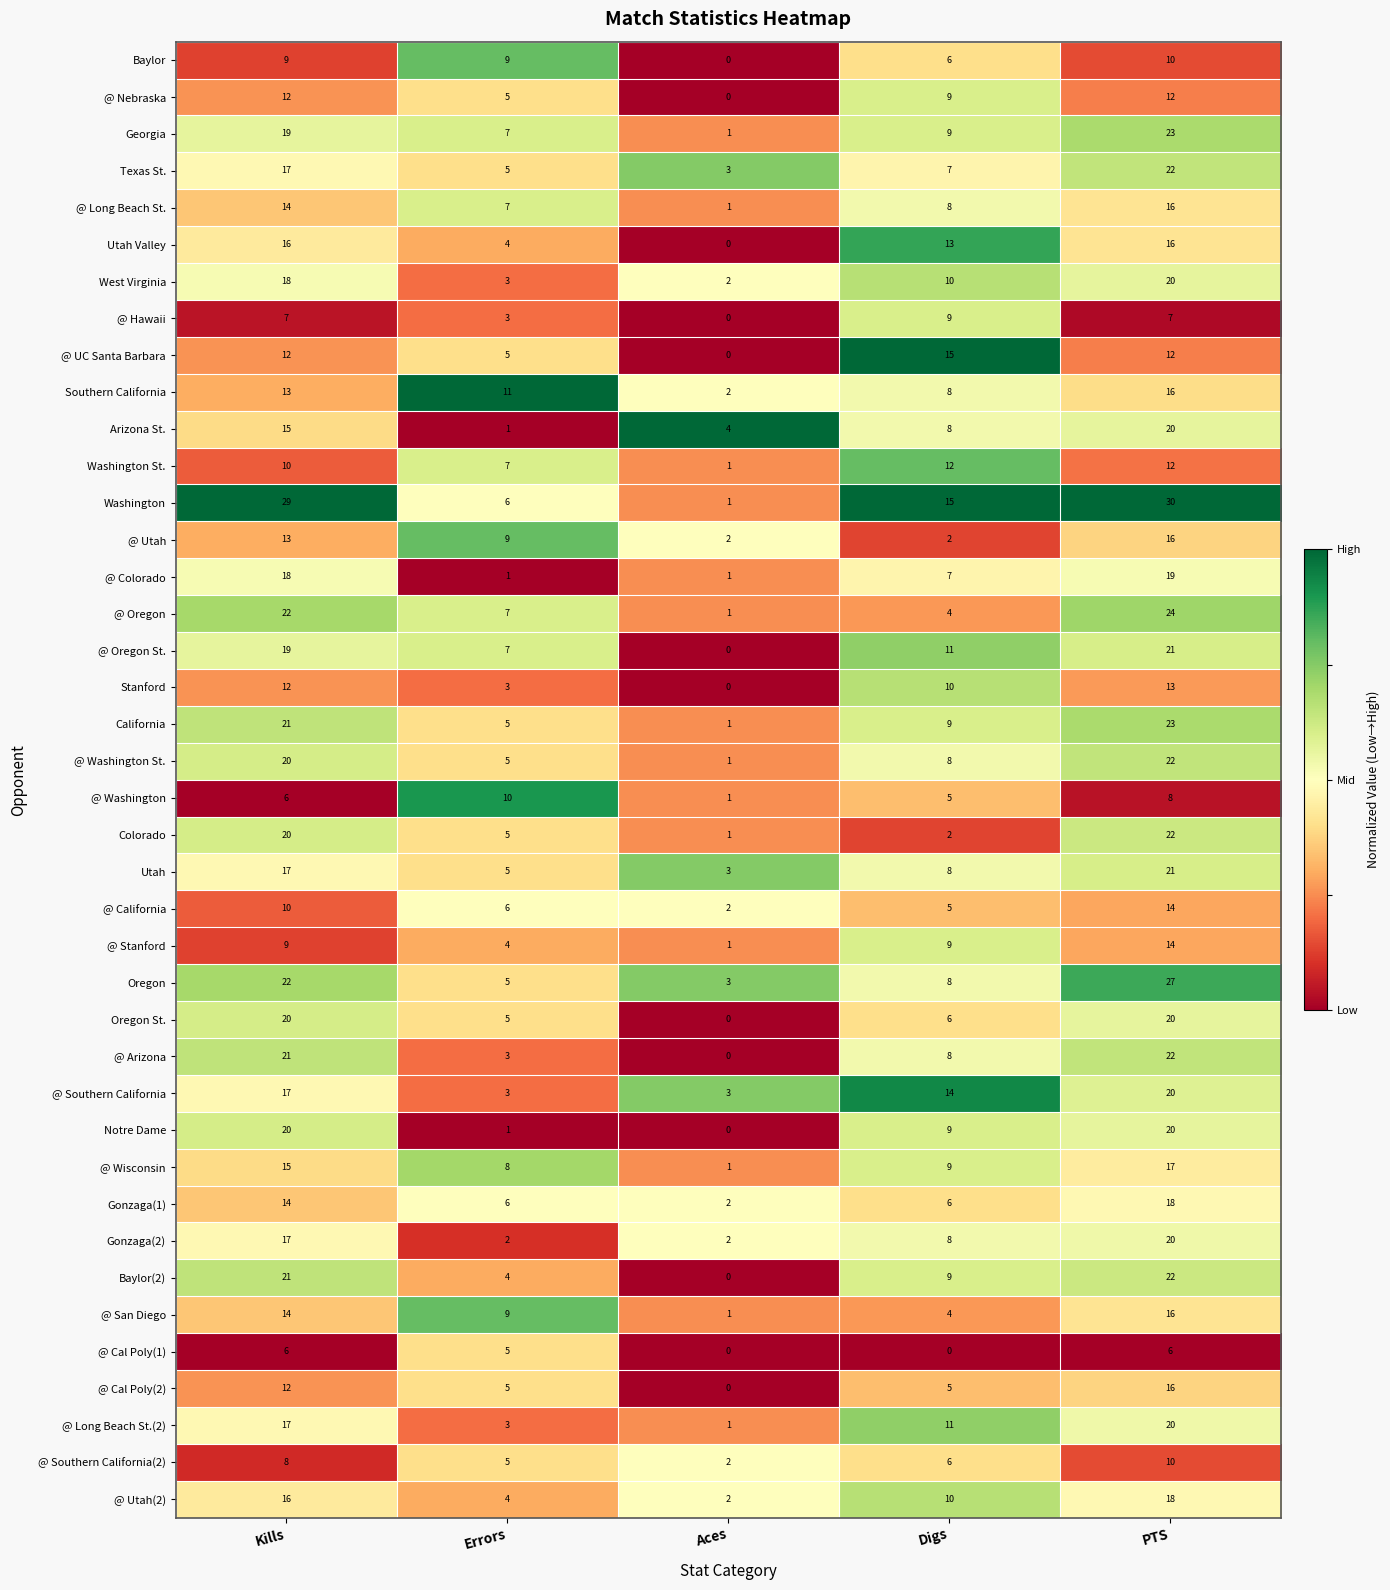

What is the maximum value shown in the chart?

30